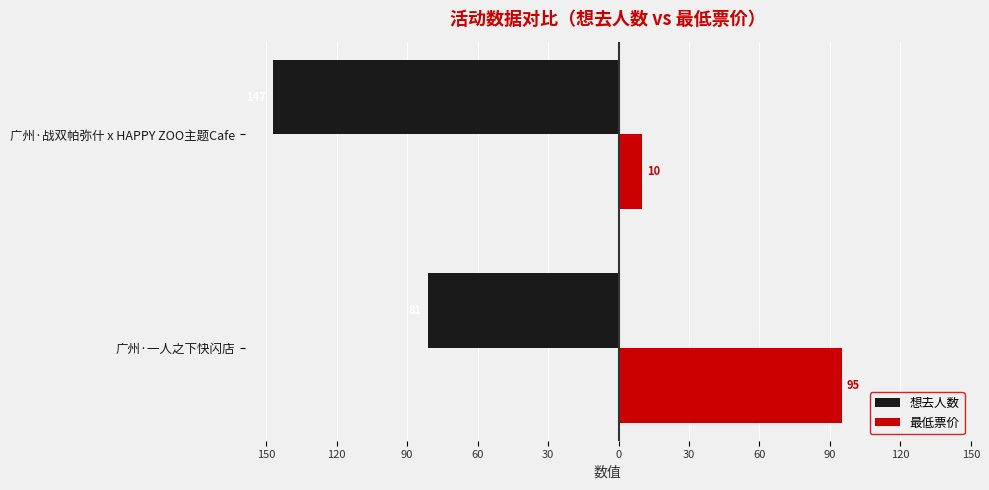

What is the value of the 想去人数 bar at the 1st from the left?

-81